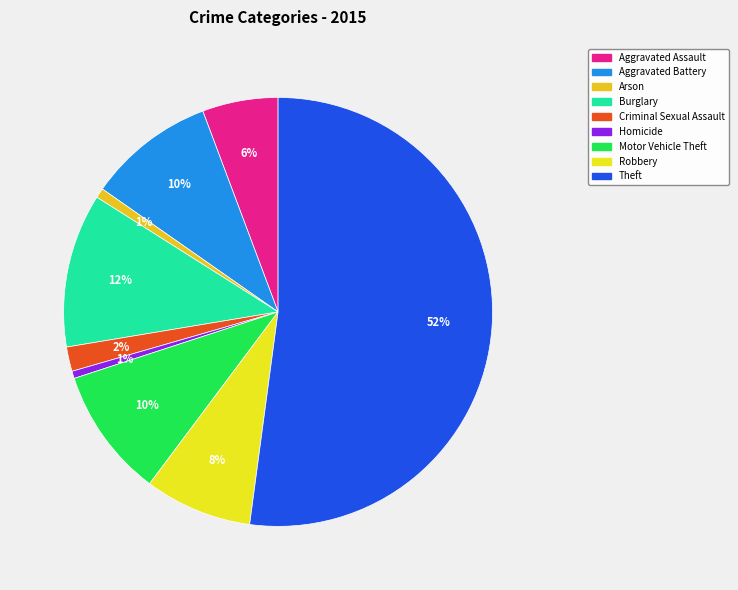

The Aggravated Battery slice represents 1% of the pie. True or false?

False